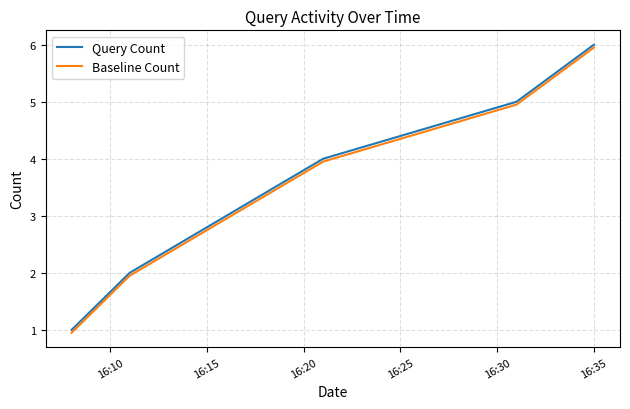

How many lines are shown in the chart?

2